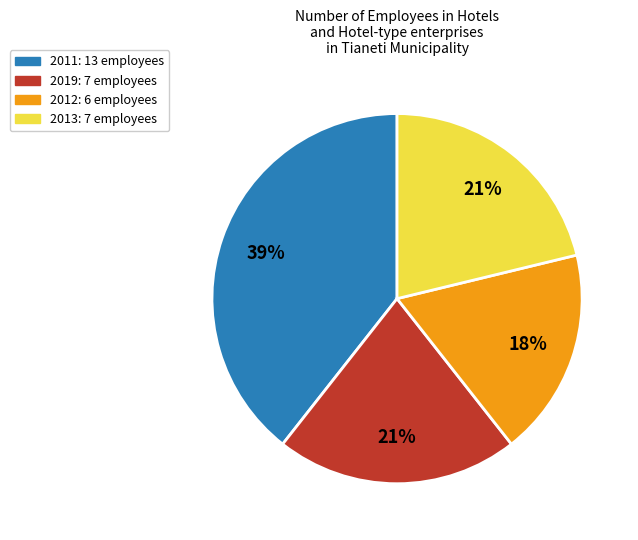

Is there any slice that represents more than half of the pie?

No